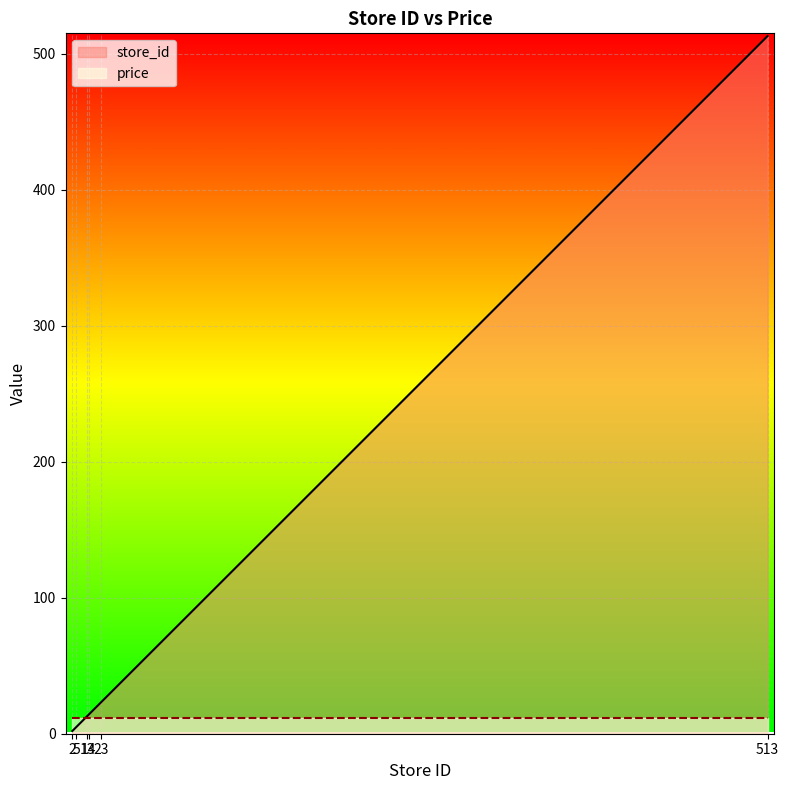

At which label does the data first exceed 14?

23